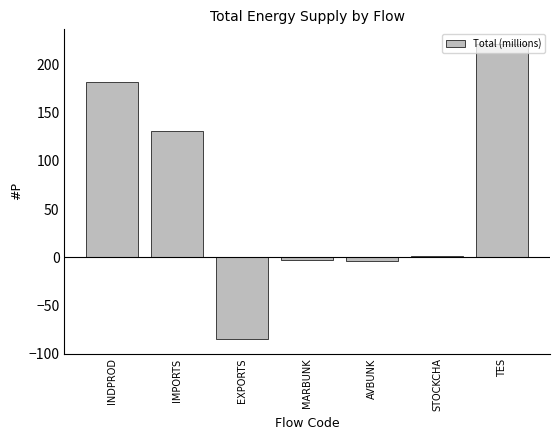

What is the change in value from INDPROD to TES?

+39.3